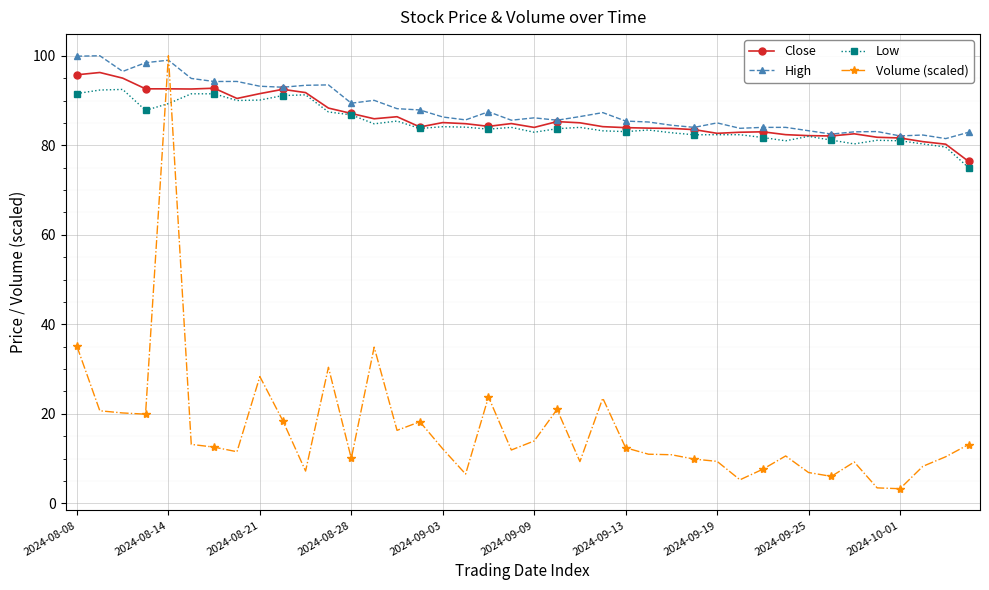

What is the greatest value displayed?

100.0